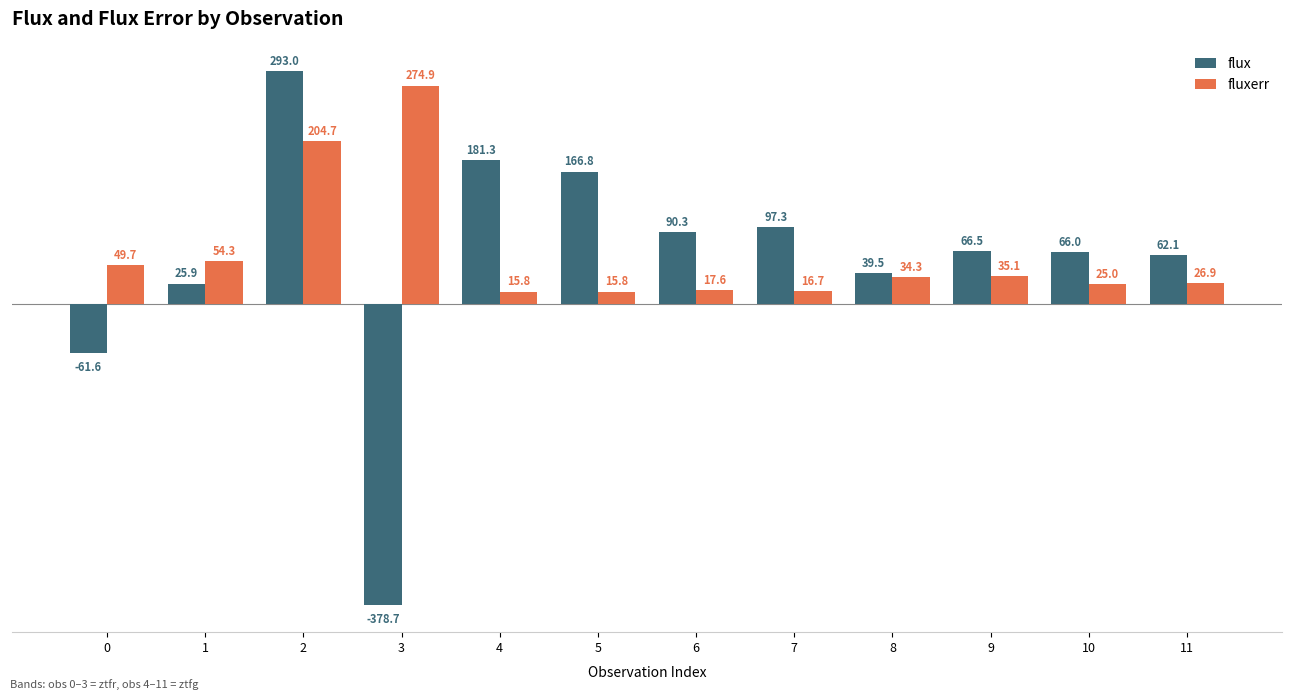

What is the approximate value of fluxerr at 2?

204.7